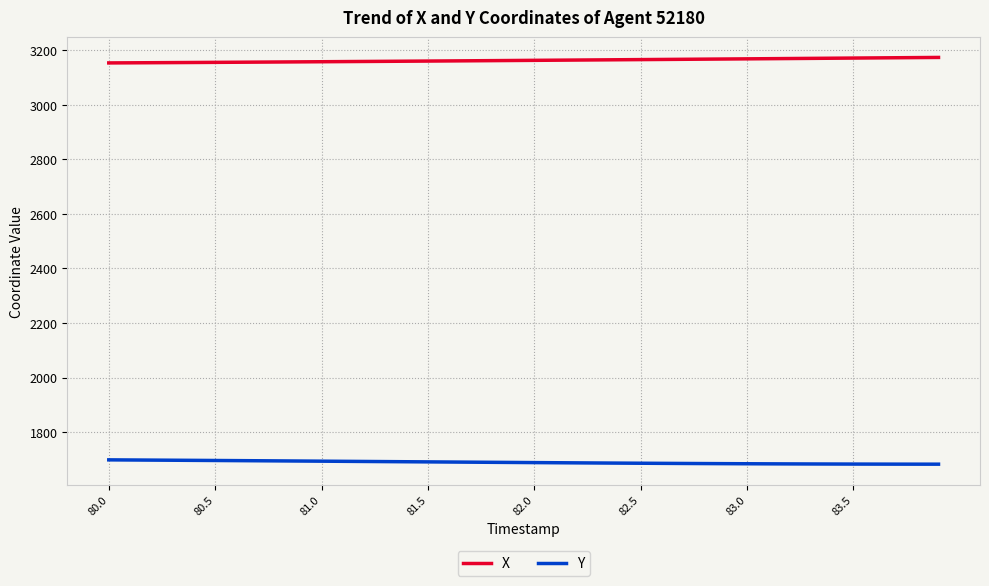

Which series has the largest total across all categories?

X